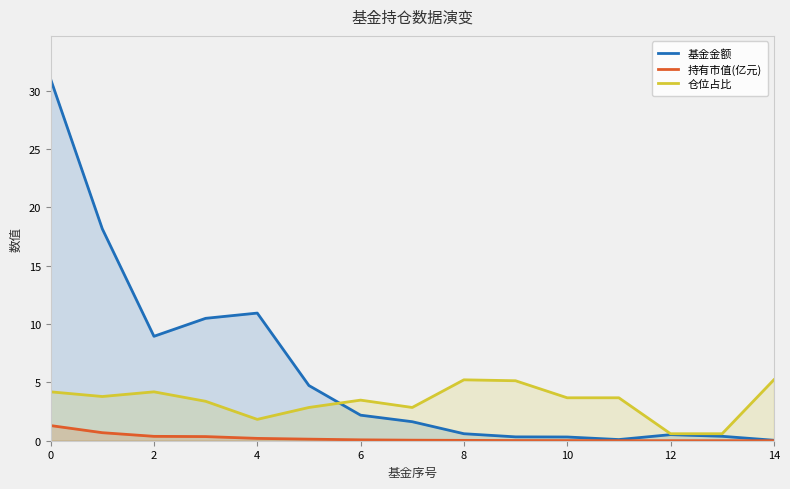

At how many categories does at least one series exceed 28?

1